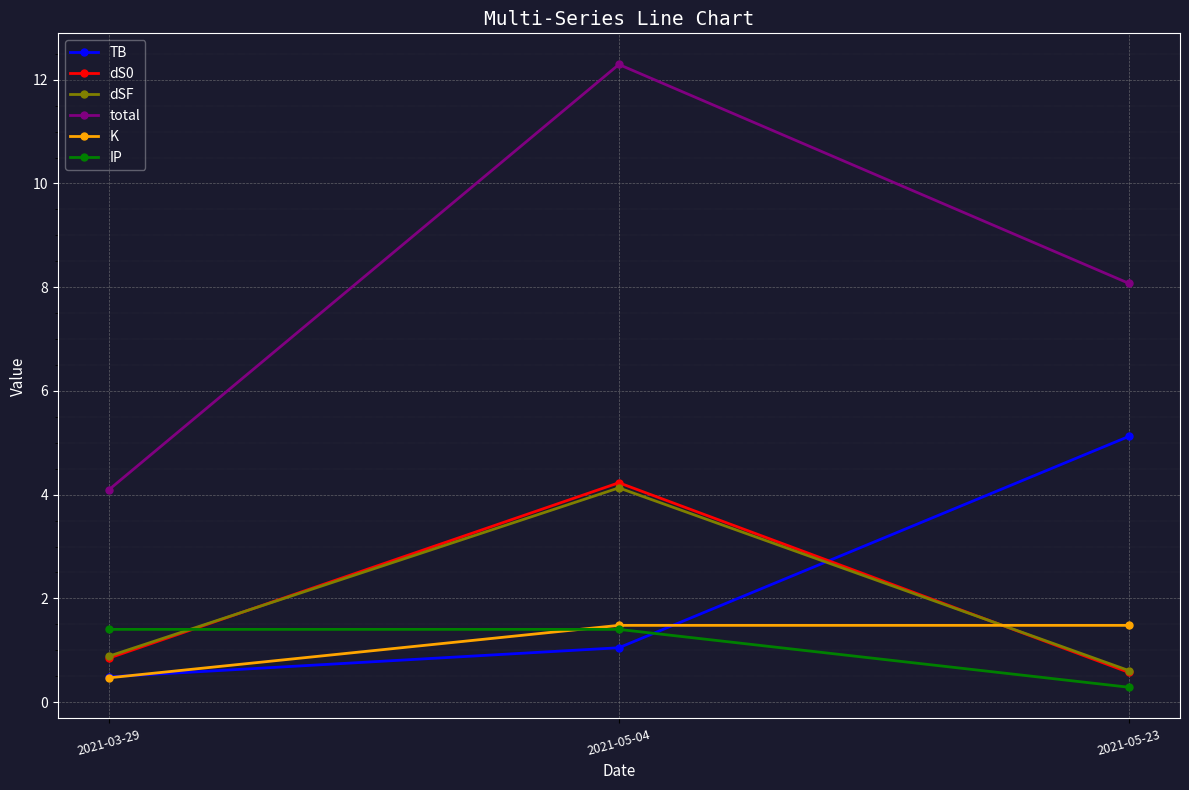

Which series has the largest range (max minus min)?

total